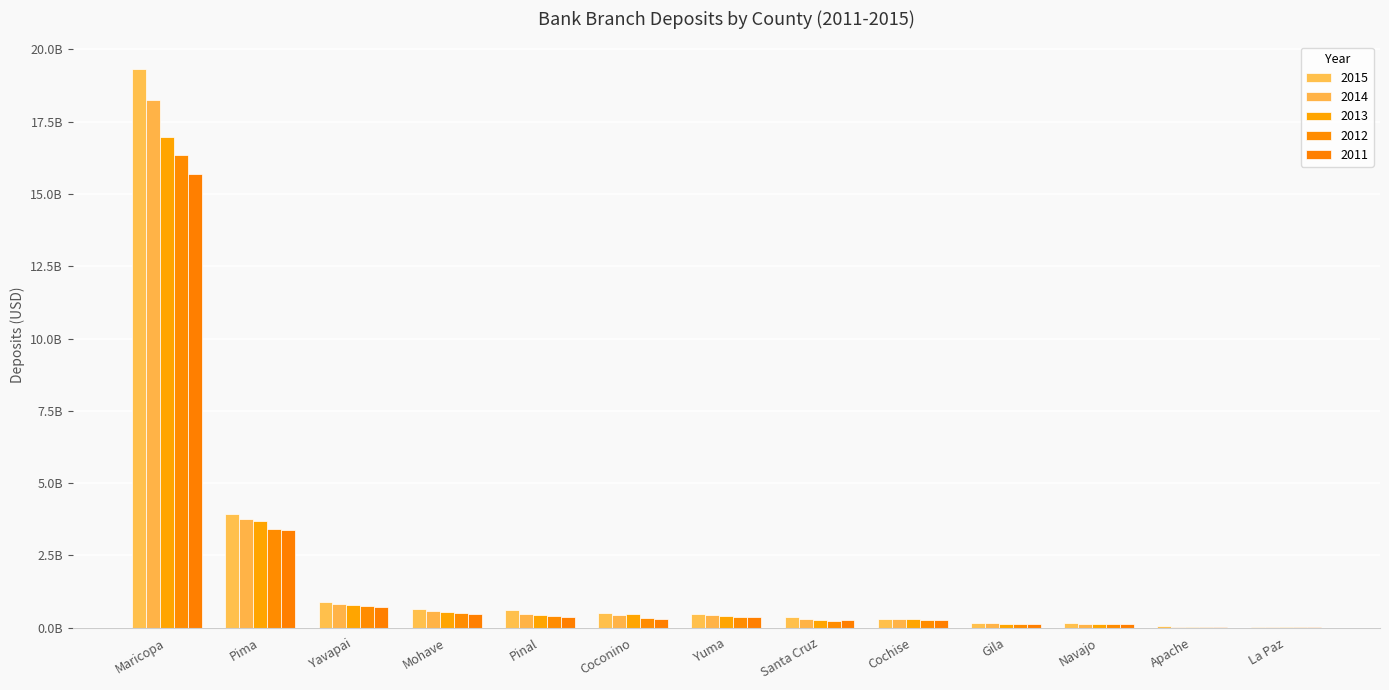

List the series in order of their overall mean, lowest first.

2011, 2012, 2013, 2014, 2015